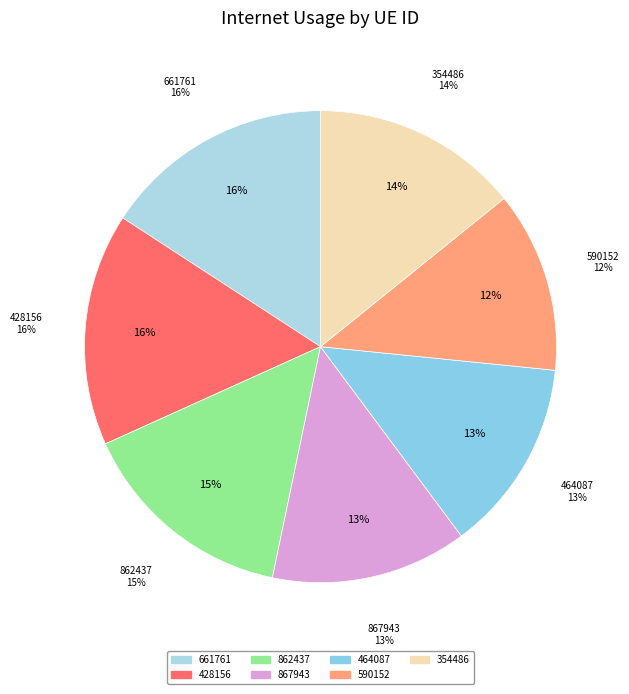

How many slices are in this pie chart?

7